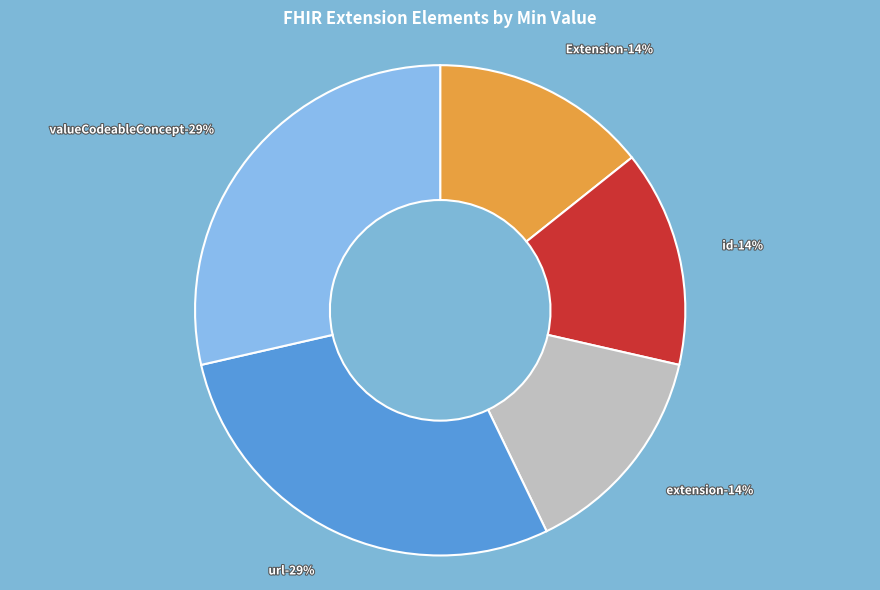

Which category has the smallest portion of the pie?

Extension